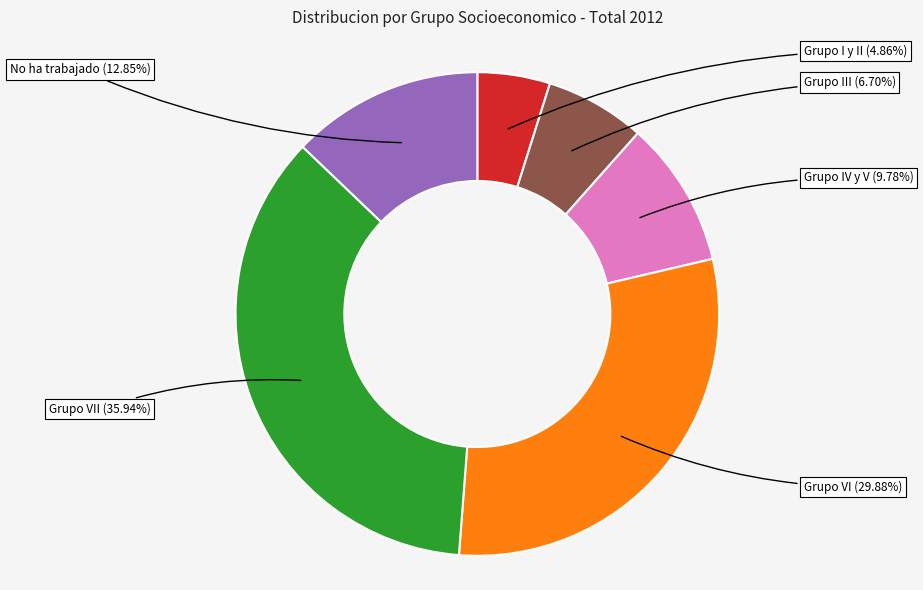

Is there a majority slice in this chart?

No